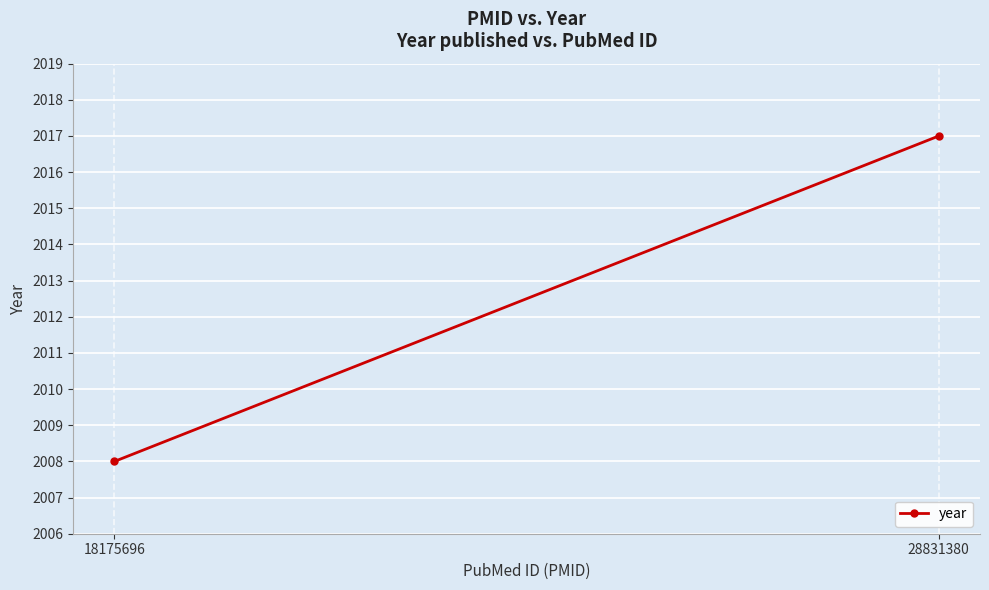

What is the sum of all values?

4025